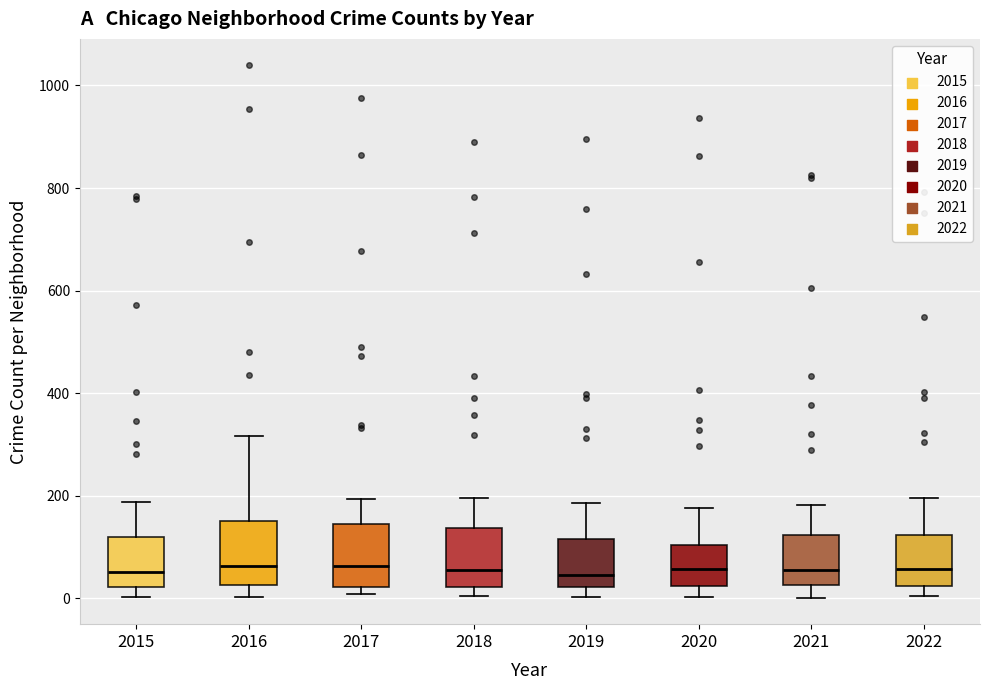

Reading left to right, read every box against the y-axis: the position of its median line, the range the box covers, and the ends of its whiskers. The values are not printed on the chart, so give them approximately, as read against the axis.

2015: median 60, box 20 to 120, whiskers 0 to 180
2016: median 60, box 20 to 160, whiskers 0 to 320
2017: median 60, box 20 to 140, whiskers 0 to 200
2018: median 60, box 20 to 140, whiskers 0 to 200
2019: median 40, box 20 to 120, whiskers 0 to 180
2020: median 60, box 20 to 100, whiskers 0 to 180
2021: median 60, box 20 to 120, whiskers 0 to 180
2022: median 60, box 20 to 120, whiskers 0 to 200